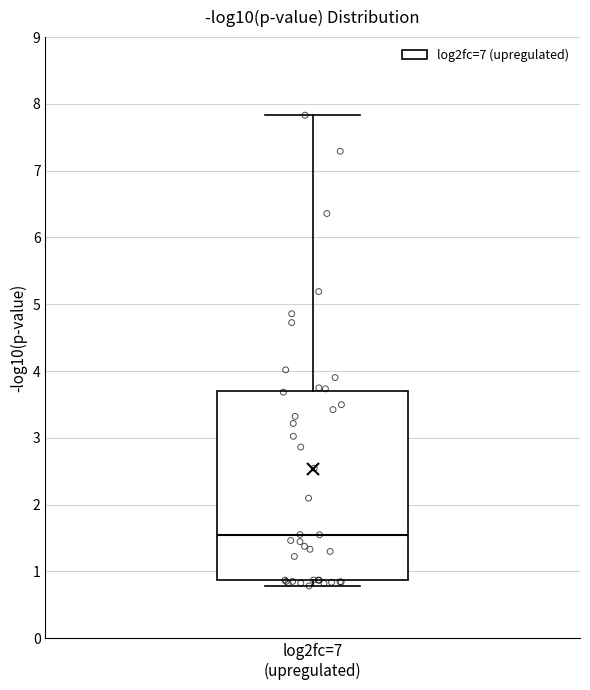

Transcribe this box plot: give where the median line is, the range the box spans, and where the two whiskers end, as read against the y-axis. The values are not printed on the chart, so give them approximately, as read against the axis.

median 1.6, box 0.9 to 3.7, whiskers 0.8 to 7.8